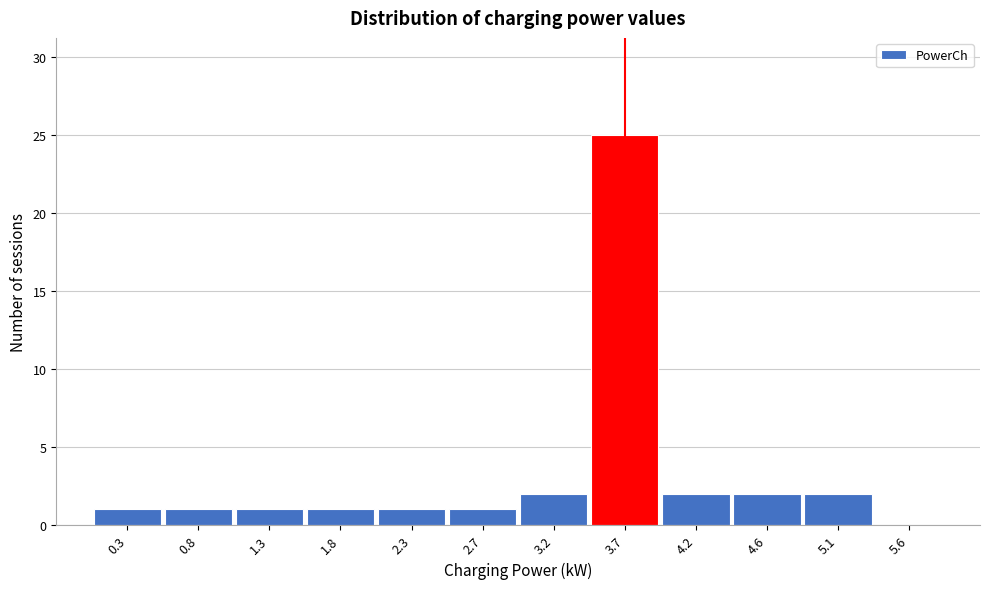

Reading right to left, list all the values displayed in this chart.

5.6=0	5.1=2	4.6=2	4.2=2	3.7=25	3.2=2	2.7=1	2.3=1	1.8=1	1.3=1	0.8=1	0.3=1